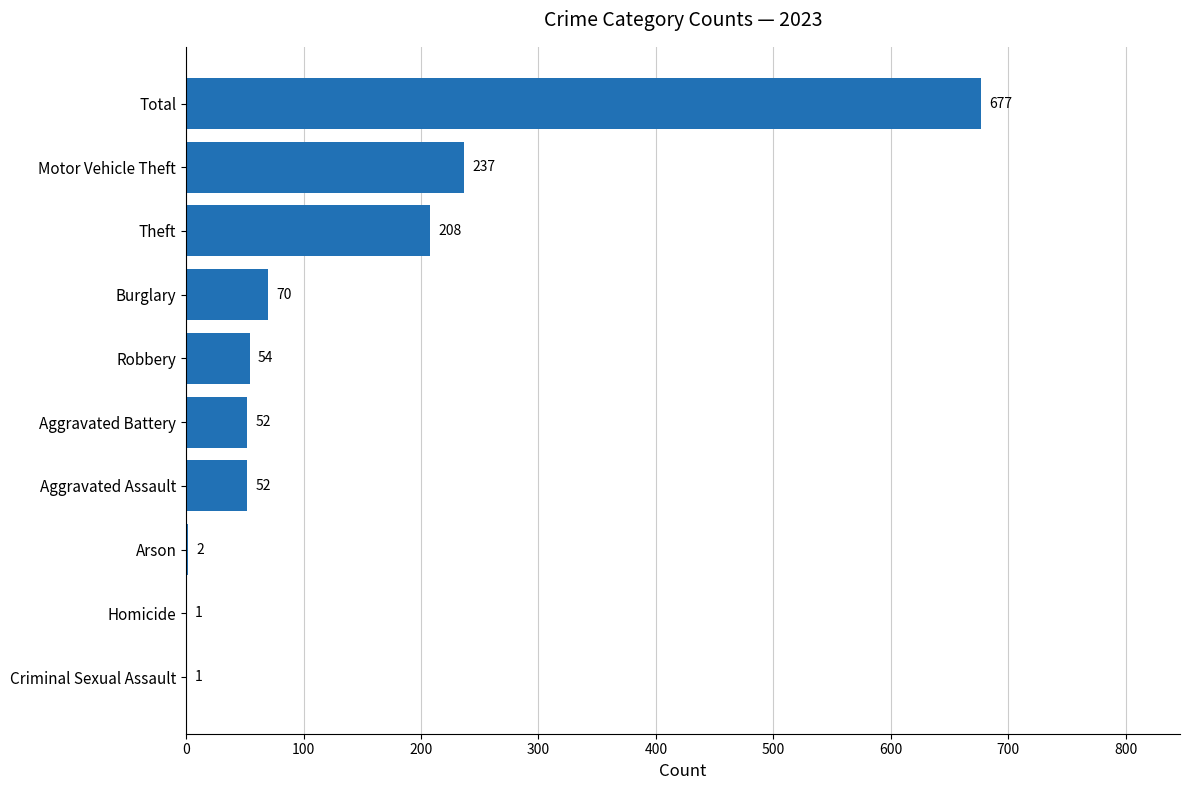

What is the change in value from Arson to Total?

+675